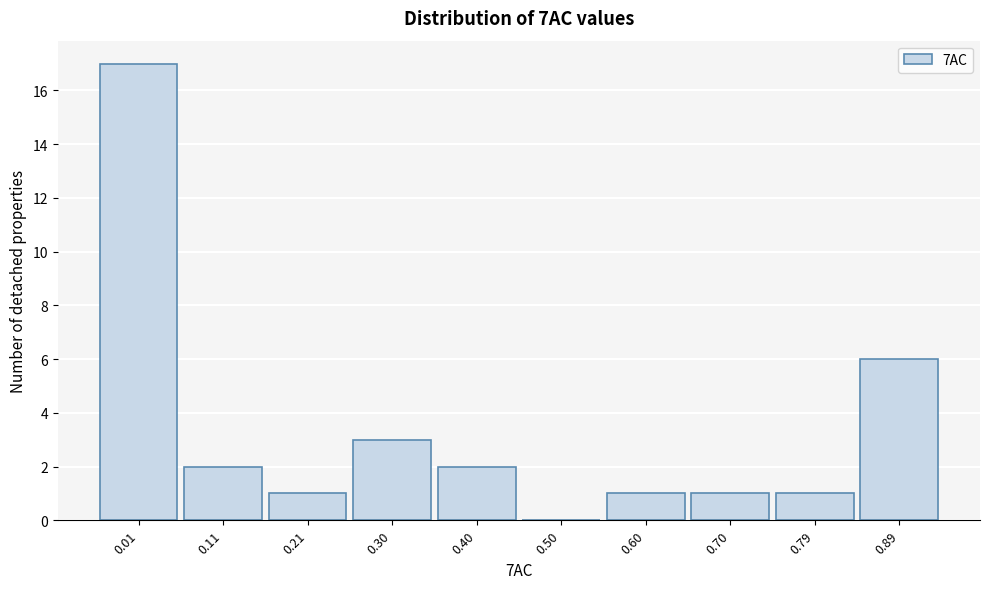

Reading left to right, list all the values displayed in this chart.

0.01=17	0.11=2	0.21=1	0.30=3	0.40=2	0.50=0	0.60=1	0.70=1	0.79=1	0.89=6